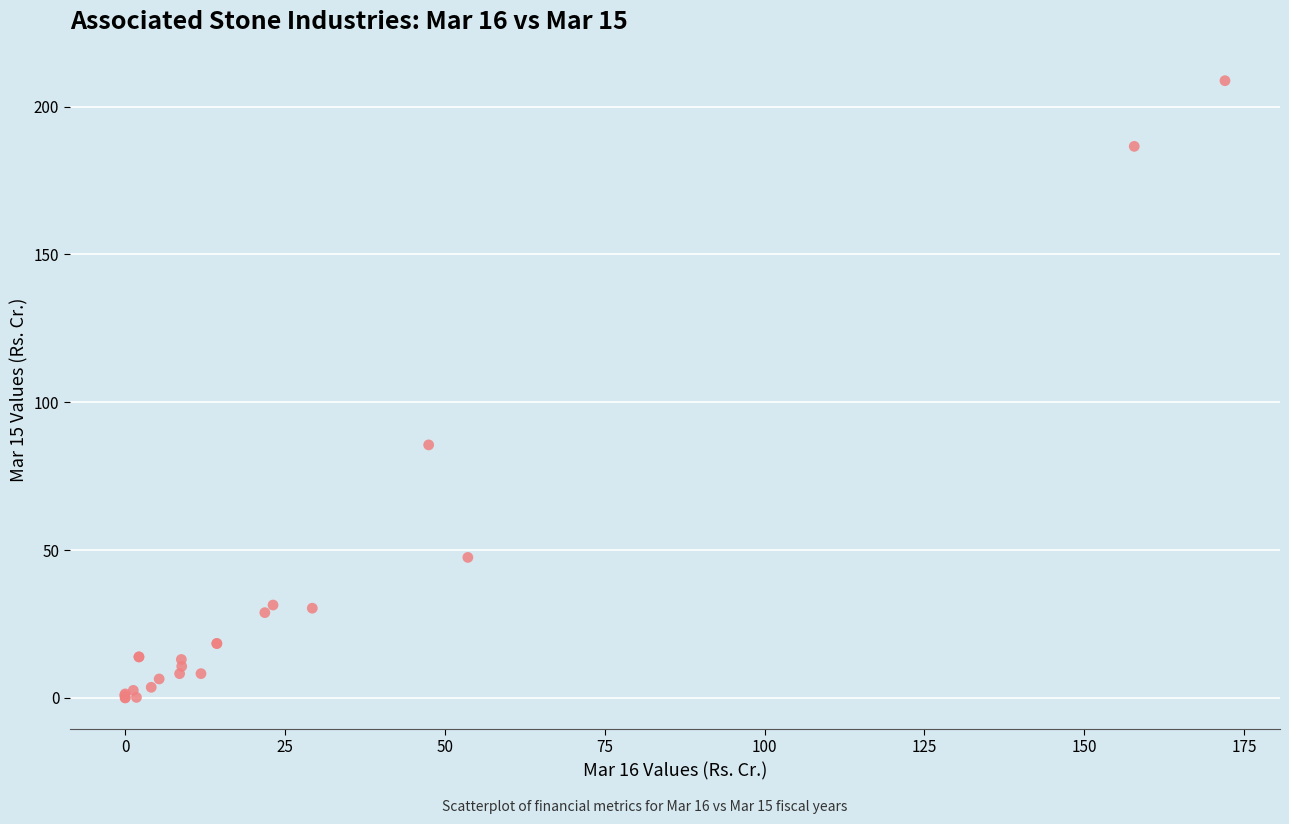

What Y value in the scatter plot is closest to 104?

85.6